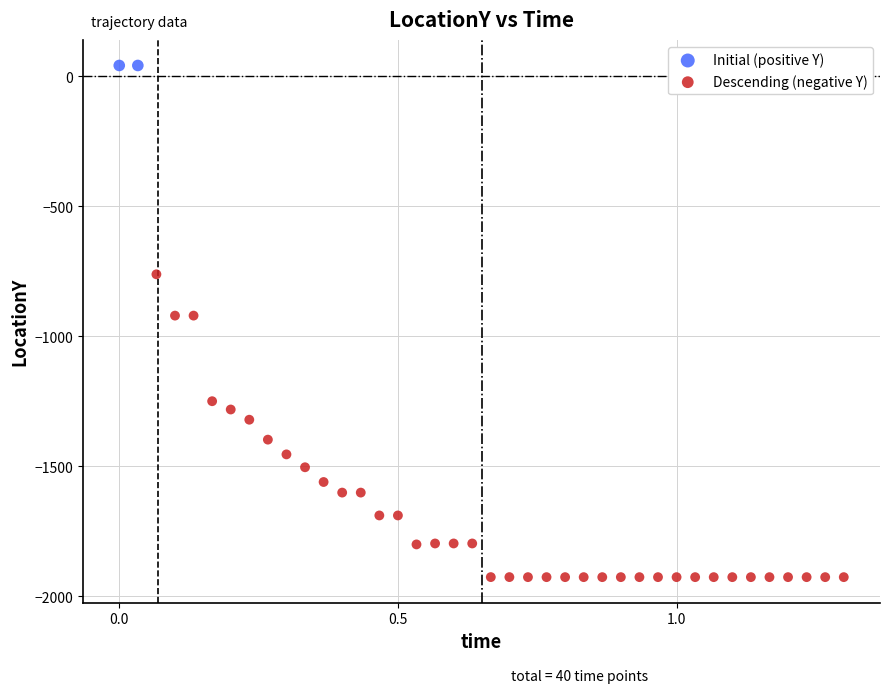

What are all the series names shown in the legend?

Initial (positive Y), Descending (negative Y)